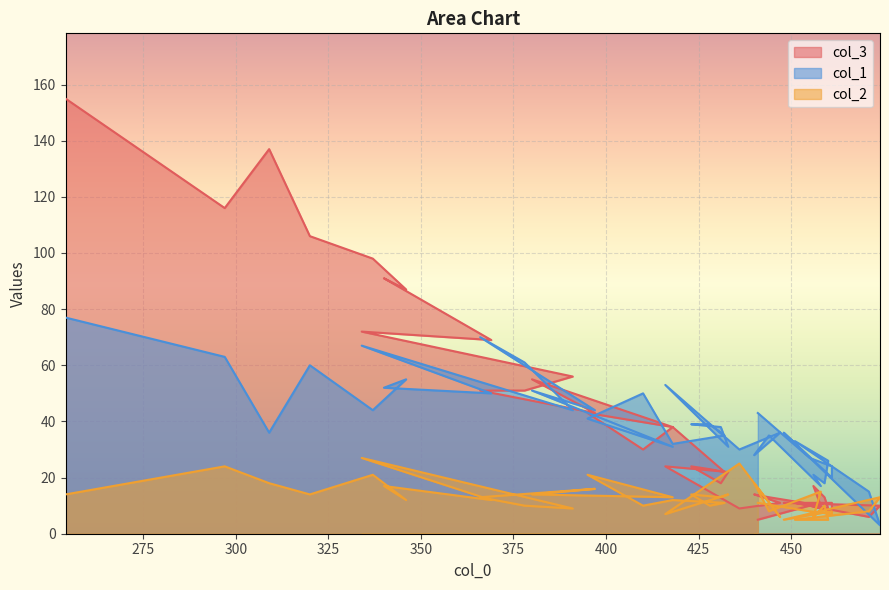

What is the difference between the maximum and minimum values in the col_1 series?

74